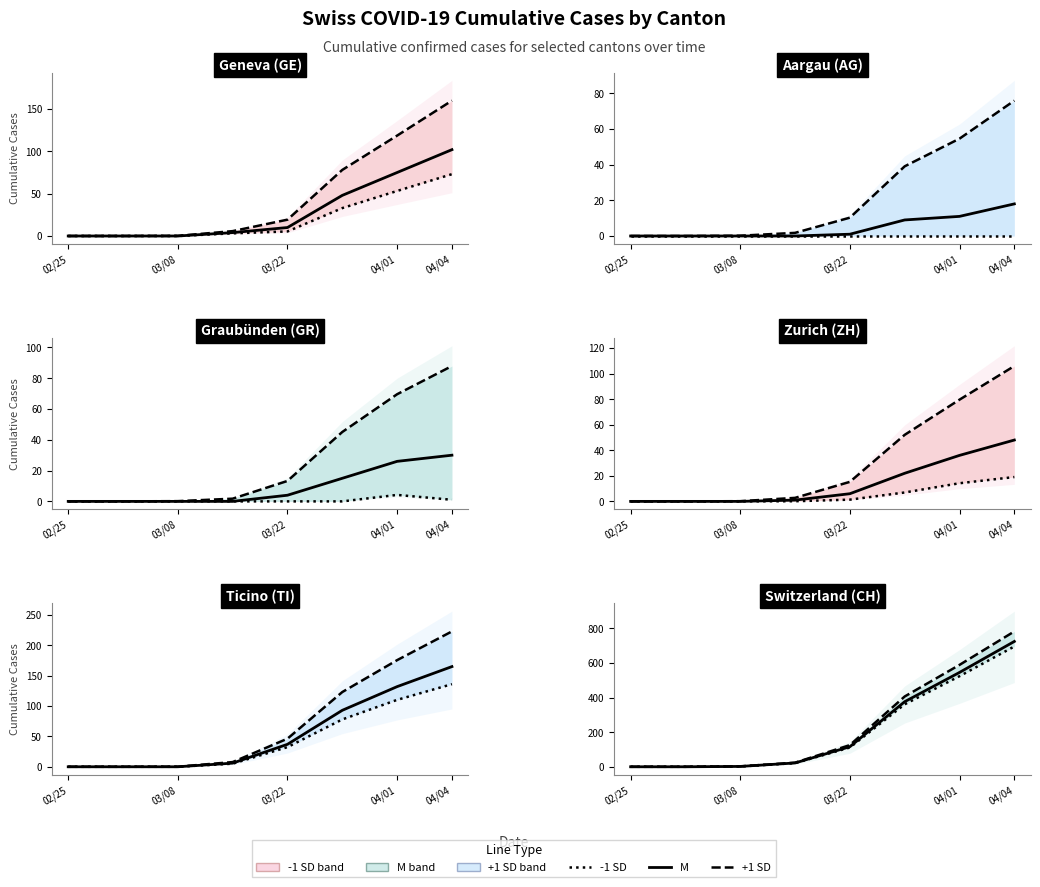

What are all the series names shown in the legend?

-1 SD, M, +1 SD